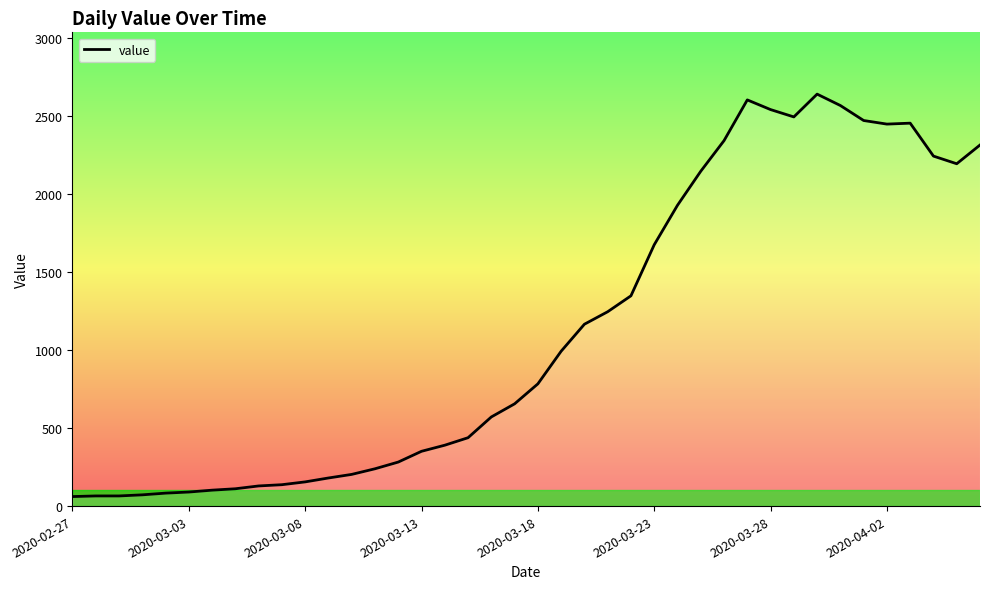

What is the greatest value displayed?

2639